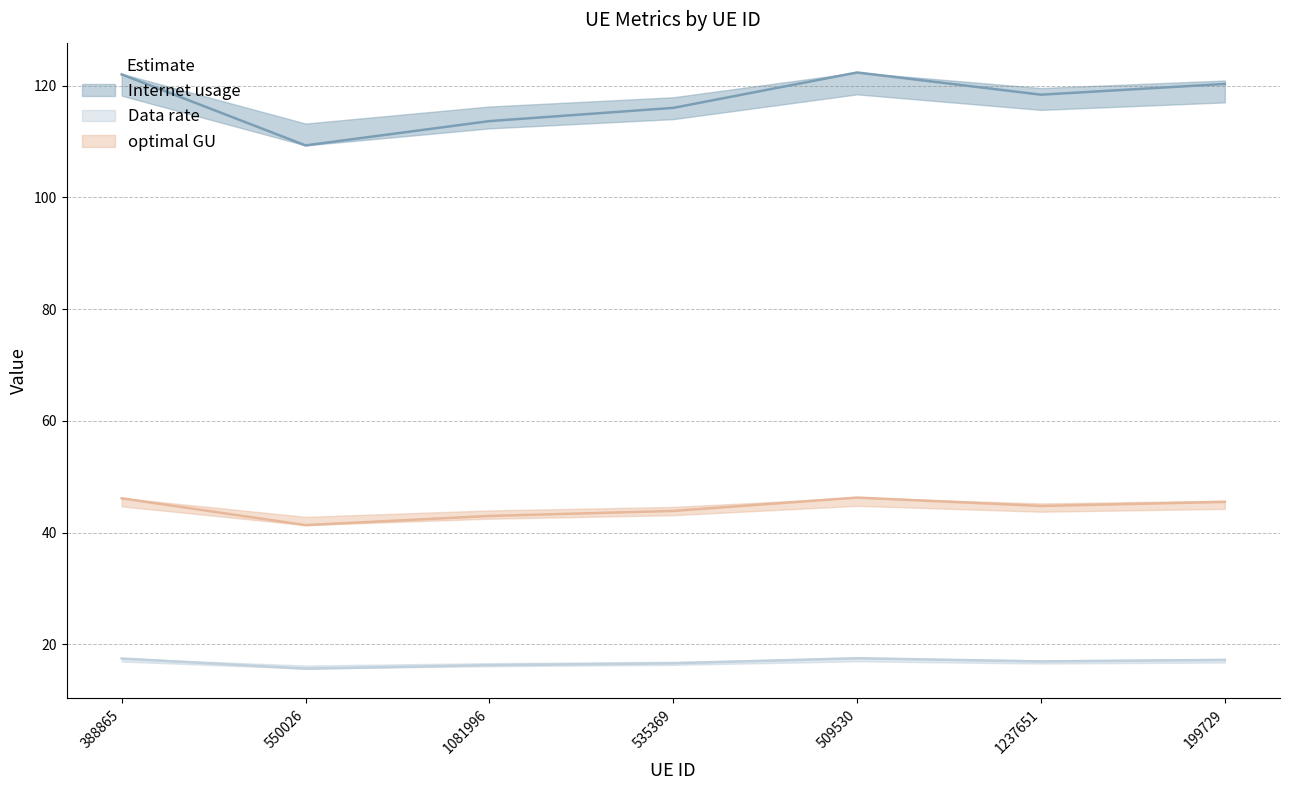

At which category does the chart reach its minimum across all series?

550026